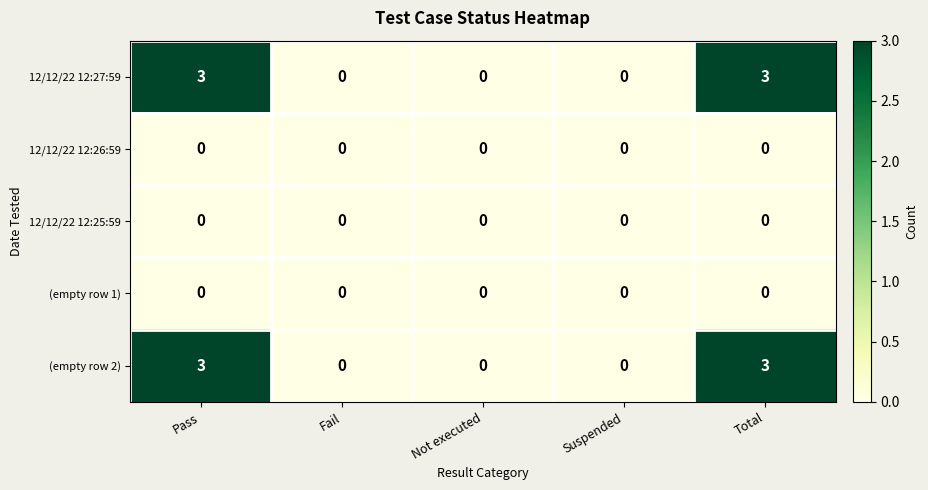

What is the greatest value displayed?

3